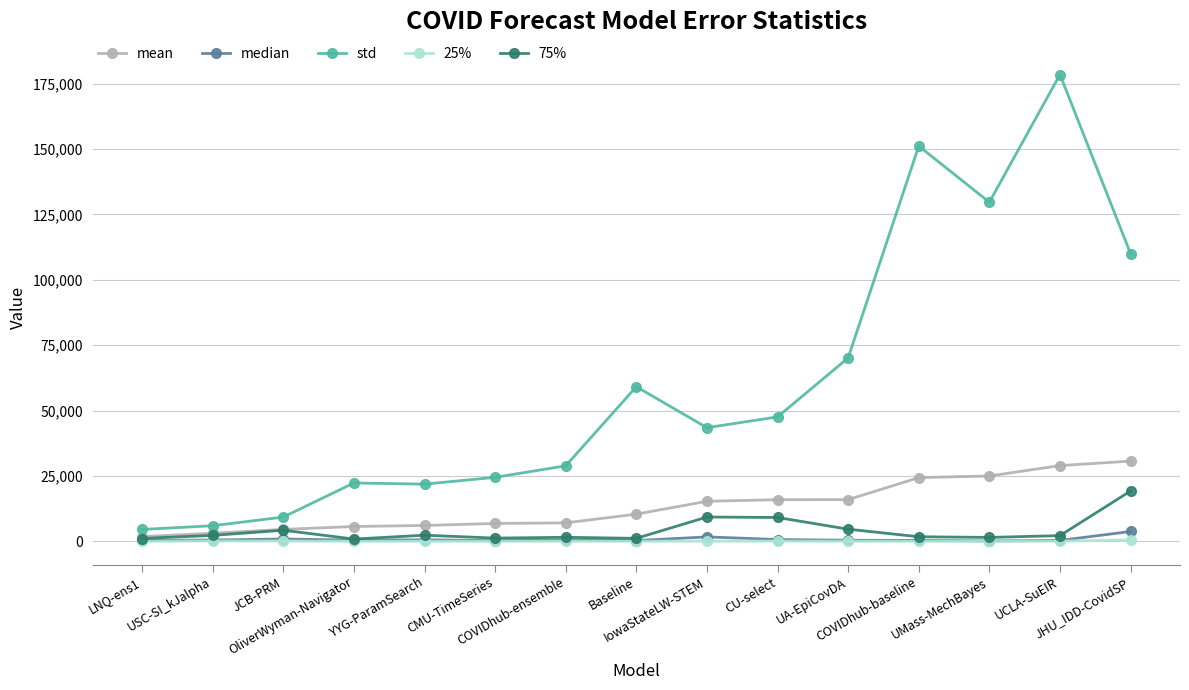

What is the highest value of the std series?

178423.8